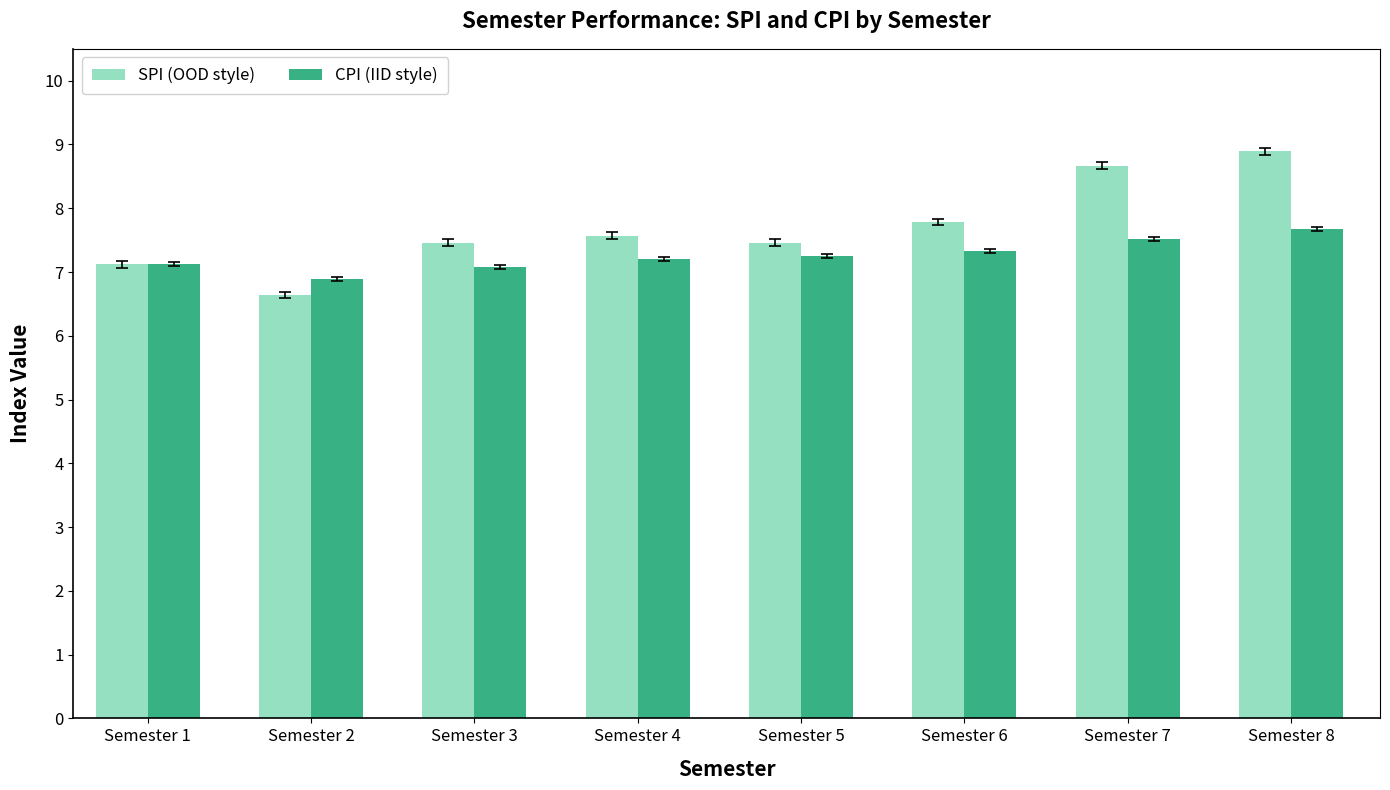

Which category has the highest value in the SPI (OOD style) series?

Semester 8